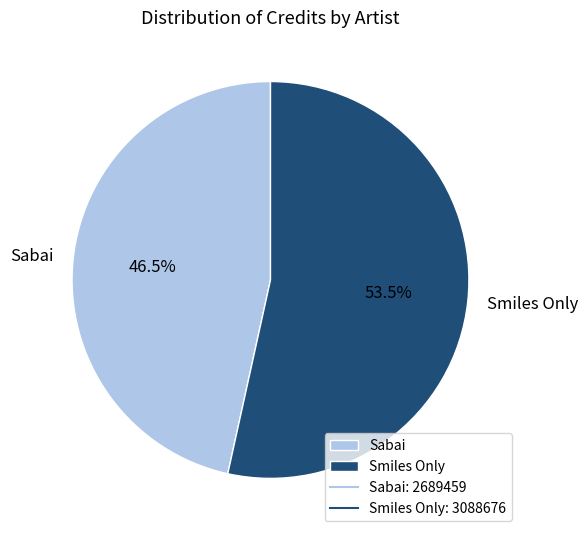

Which category has the smallest portion of the pie?

Sabai